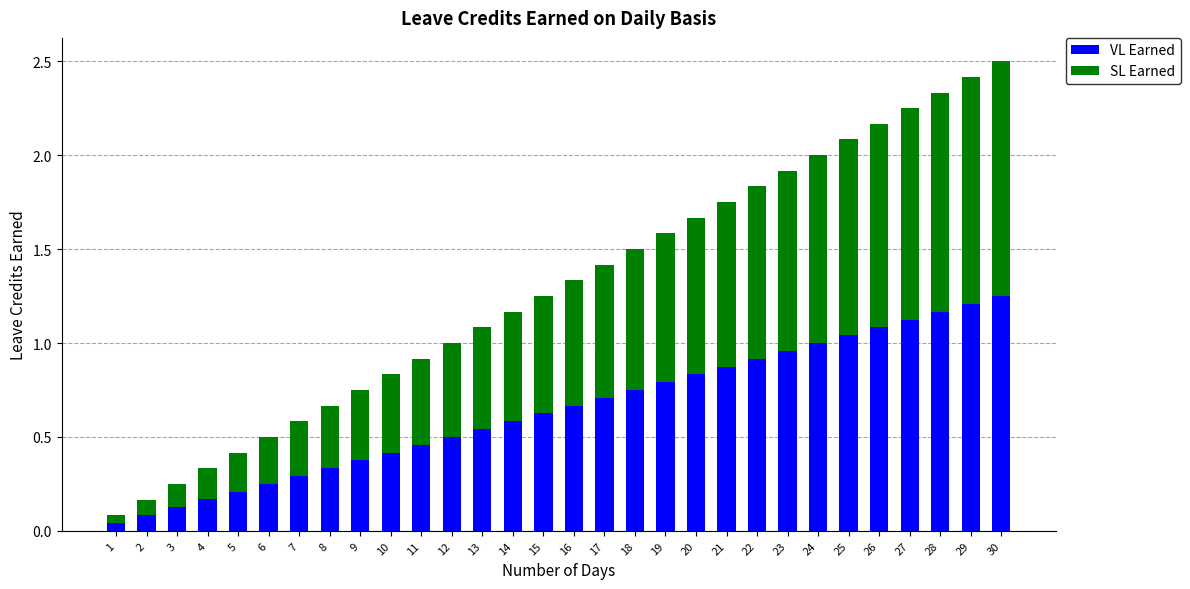

Are the bars grouped side by side (vs. stacked)?

No